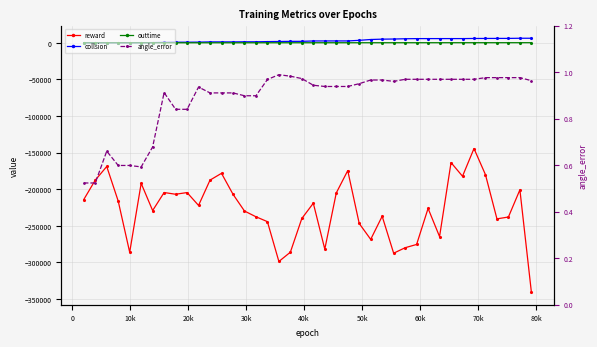

What is the difference between the second highest and second lowest values in the collsion series?

6093.0